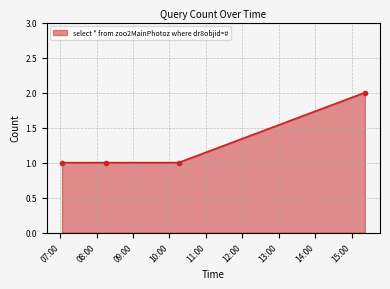

What is the value of the 4th point from the left?

2